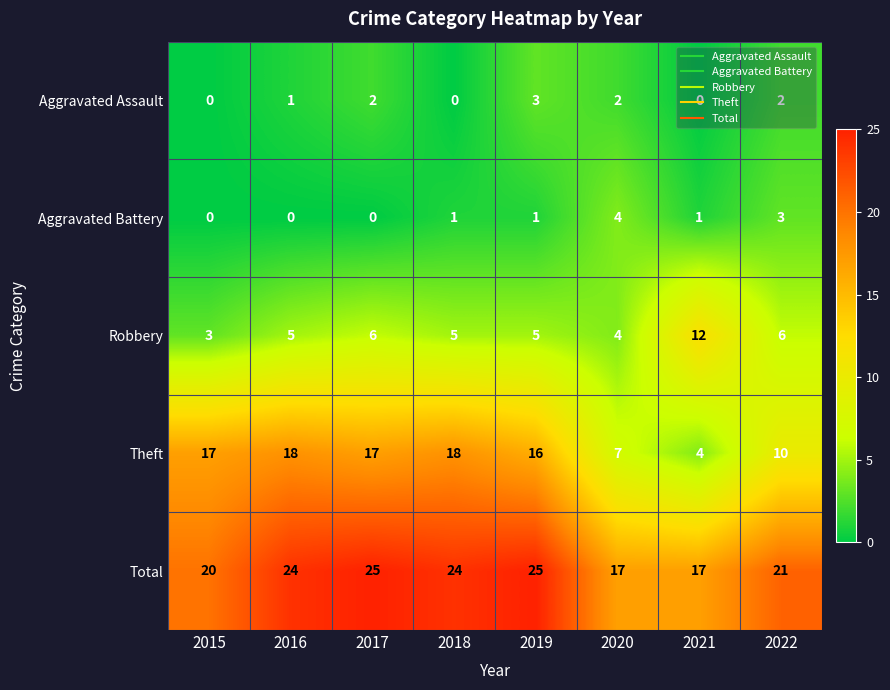

How many series are shown in this chart?

5